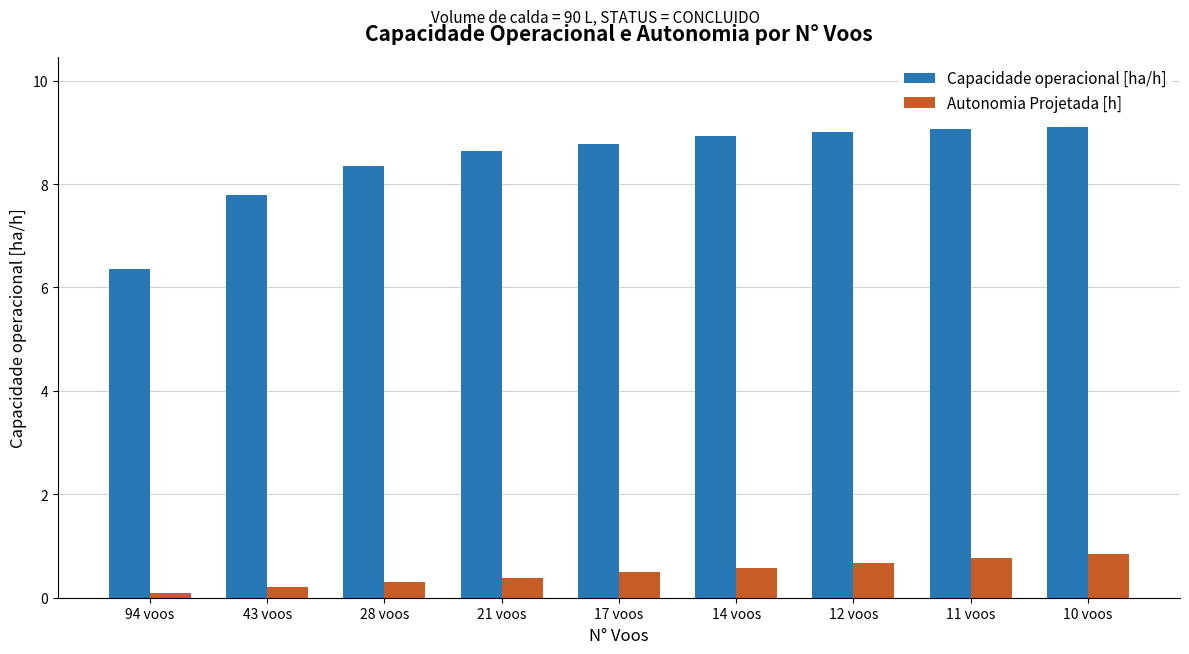

How many groups of bars are there?

9